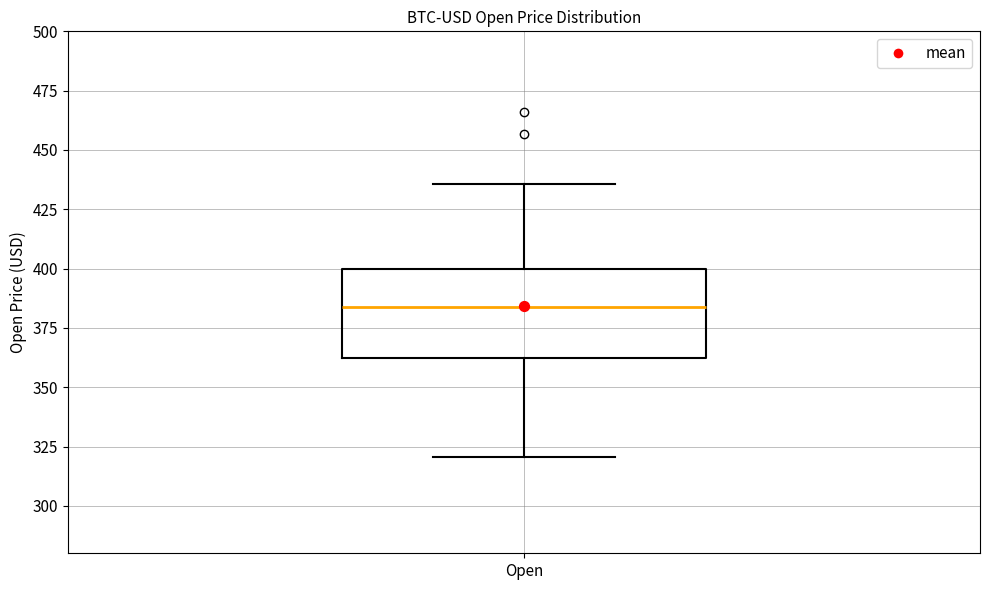

Transcribe this box plot: give where the median line is, the range the box spans, and where the two whiskers end, as read against the y-axis. The values are not printed on the chart, so give them approximately, as read against the axis.

median 385, box 360 to 400, whiskers 320 to 435